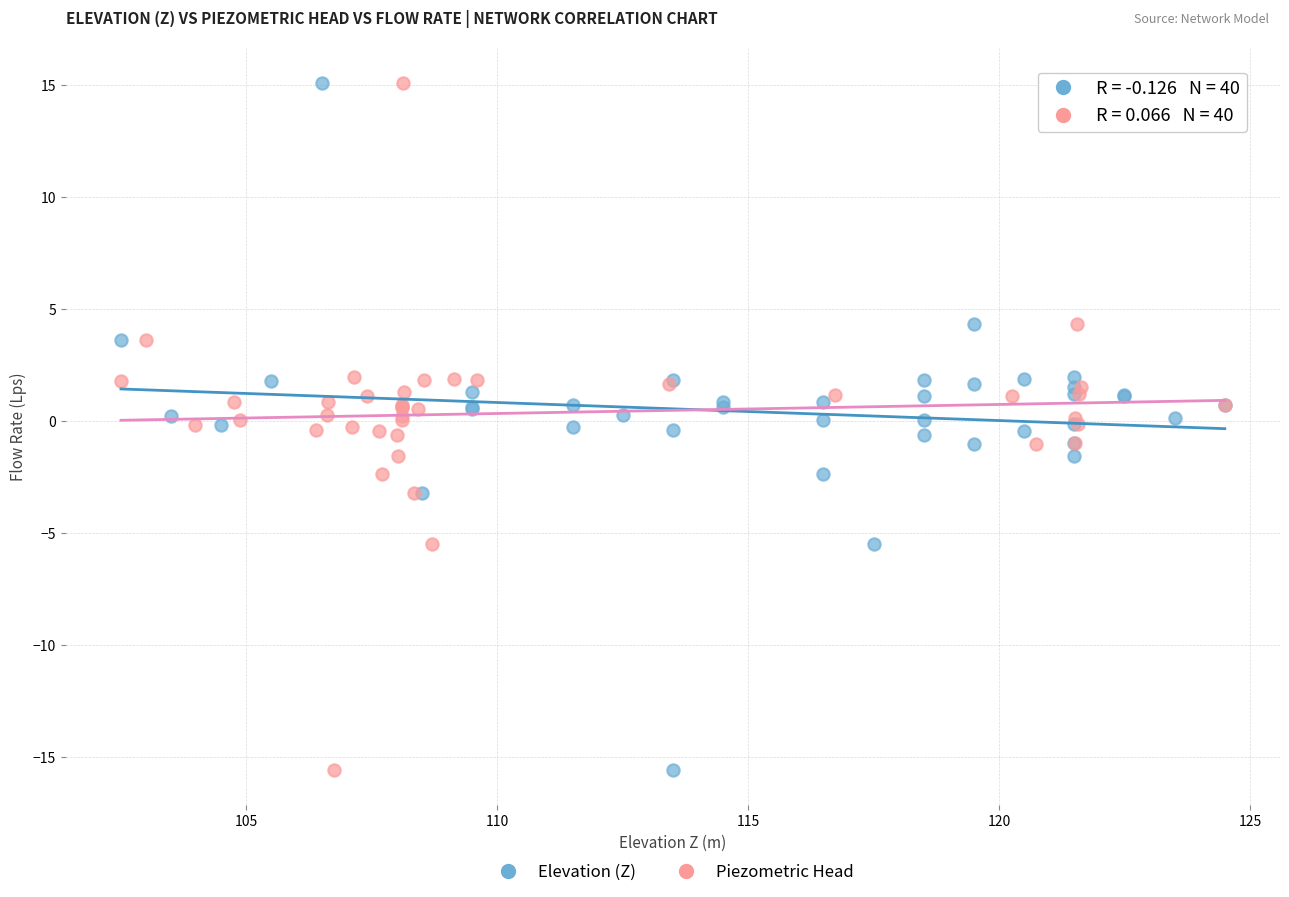

What are all the series names shown in the legend?

Elevation (Z), Piezometric Head